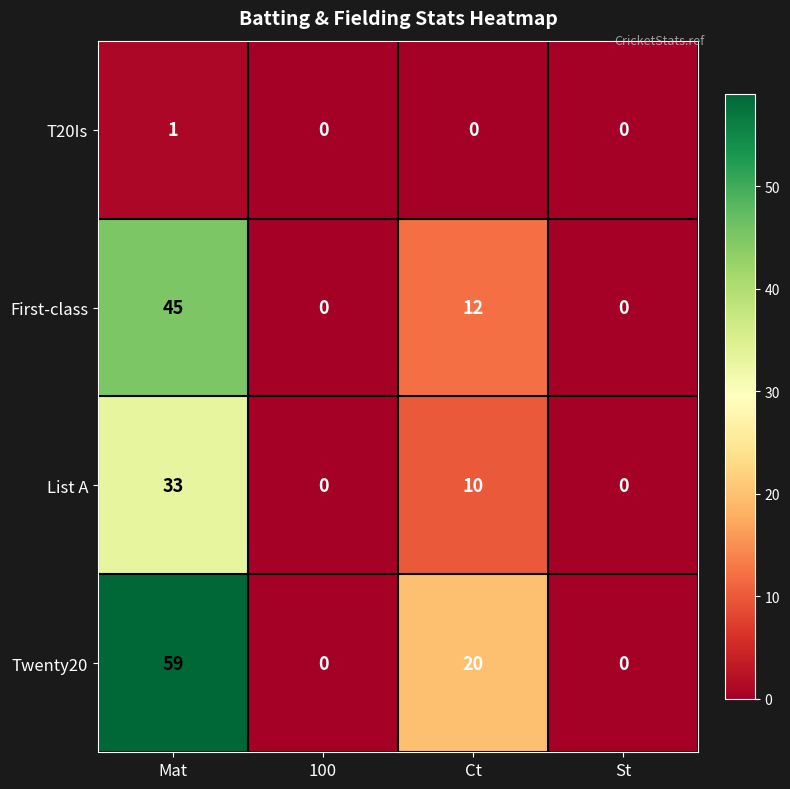

List the series in order of their overall mean, highest first.

Twenty20, First-class, List A, T20Is